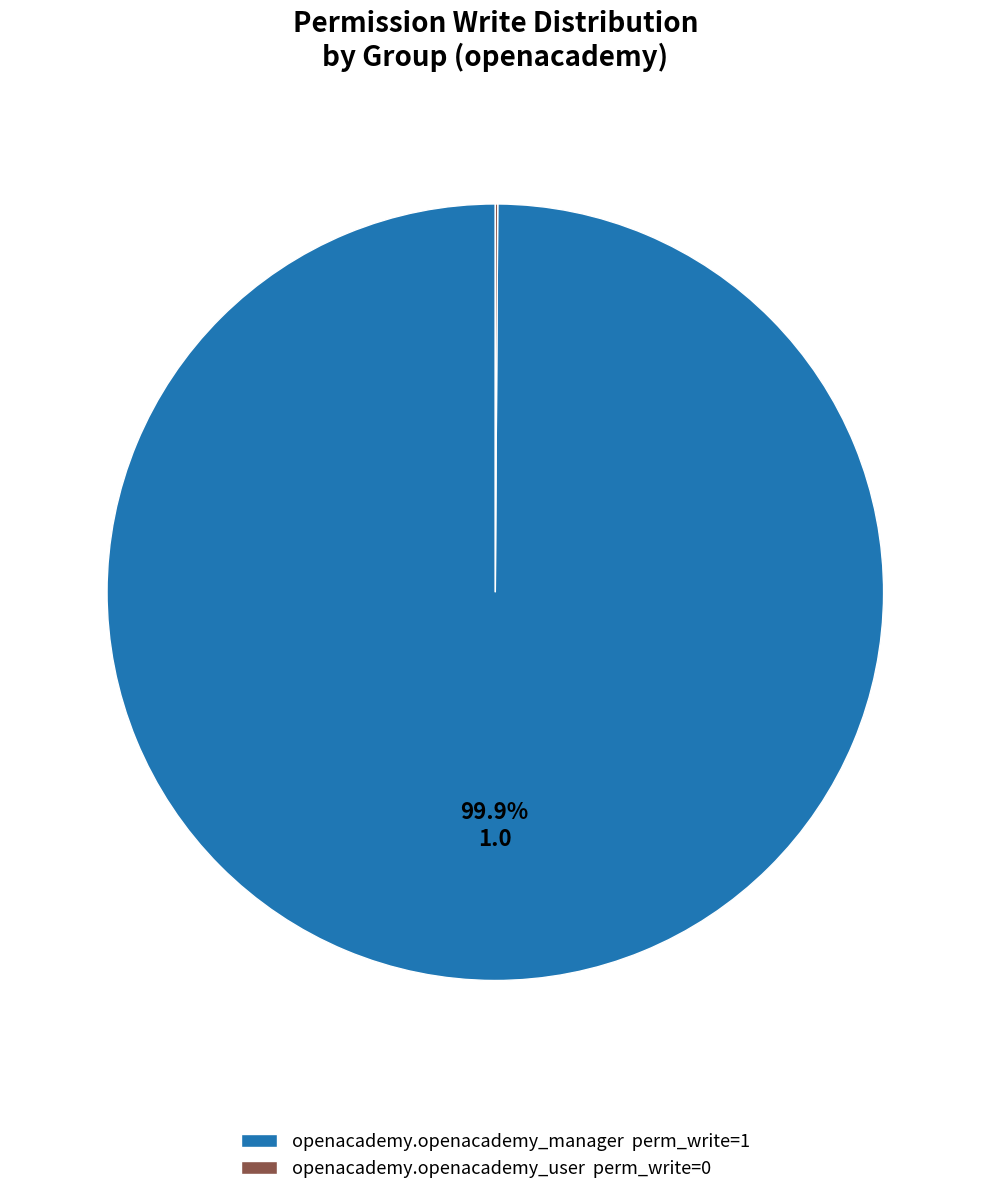

To the nearest percent, what is the average slice percentage?

50%